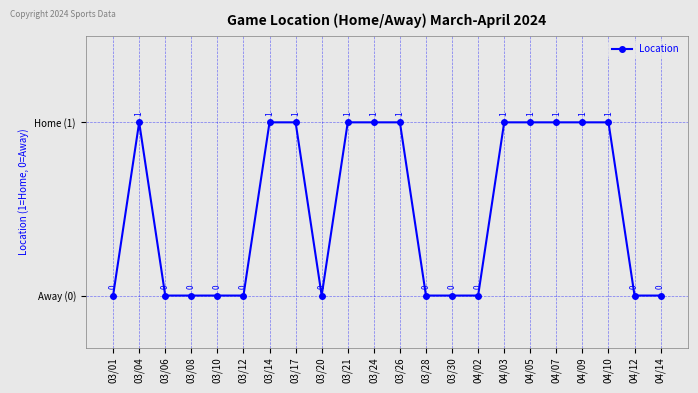

How many values are between 0 and 1?

22